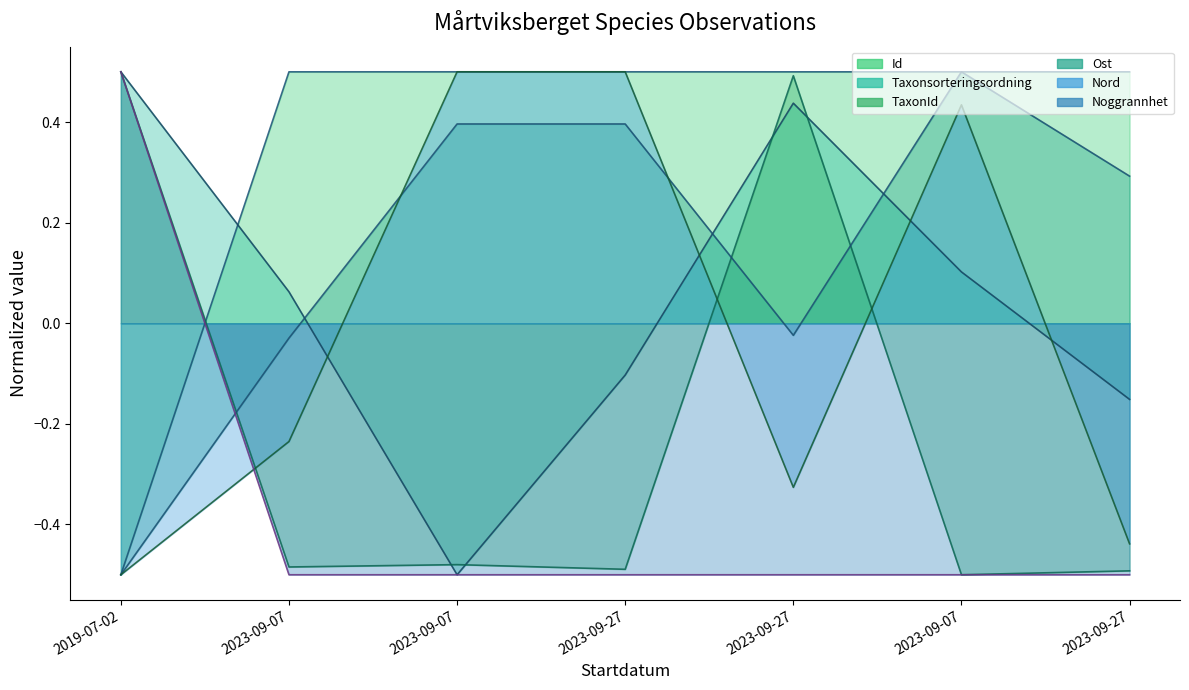

What are all the series names shown in the legend?

Id, Taxonsorteringsordning, TaxonId, Ost, Nord, Noggrannhet